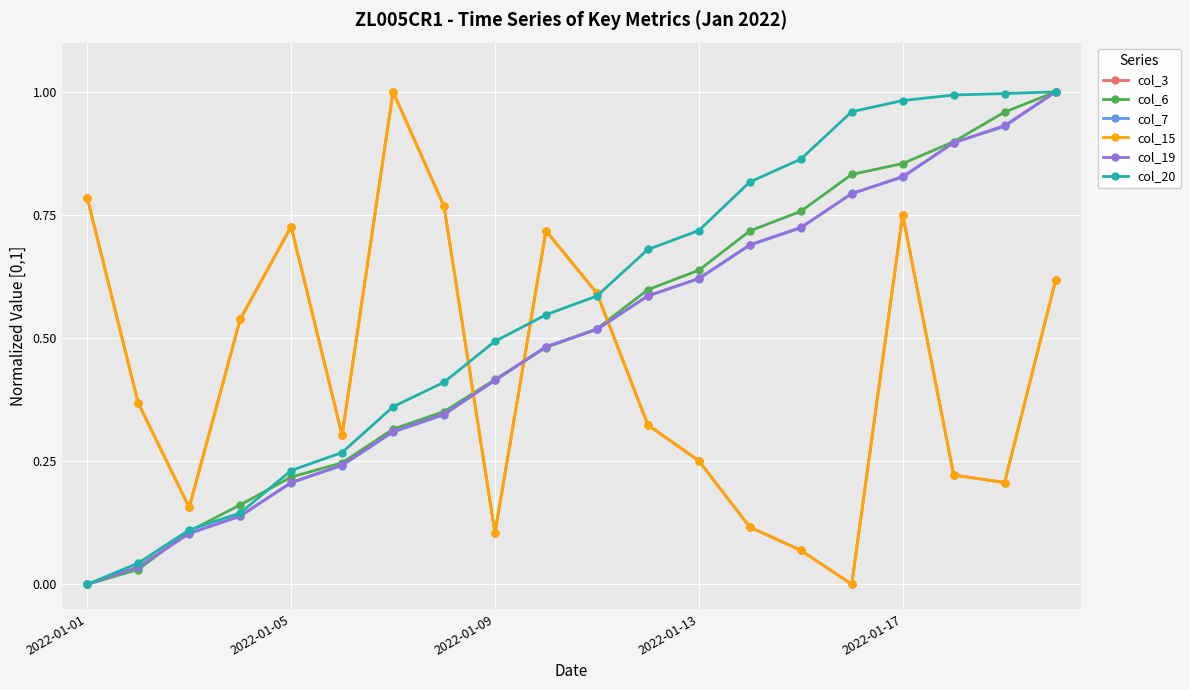

How many lines are shown in the chart?

6